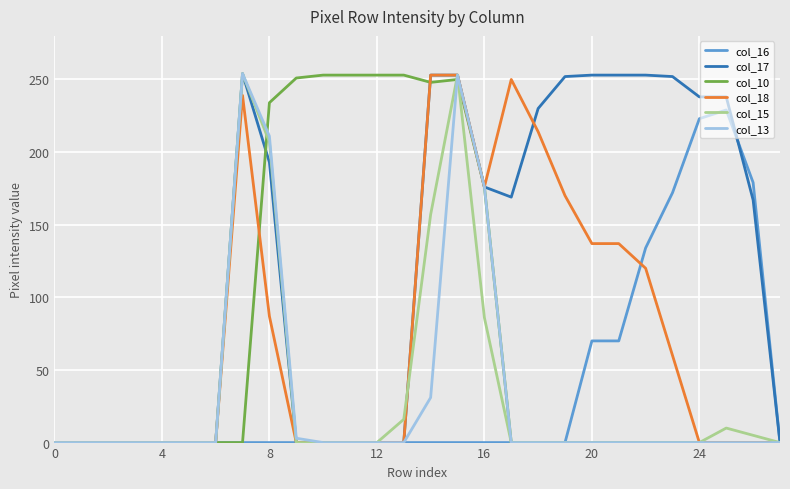

Which series has the largest total across all categories?

col_17